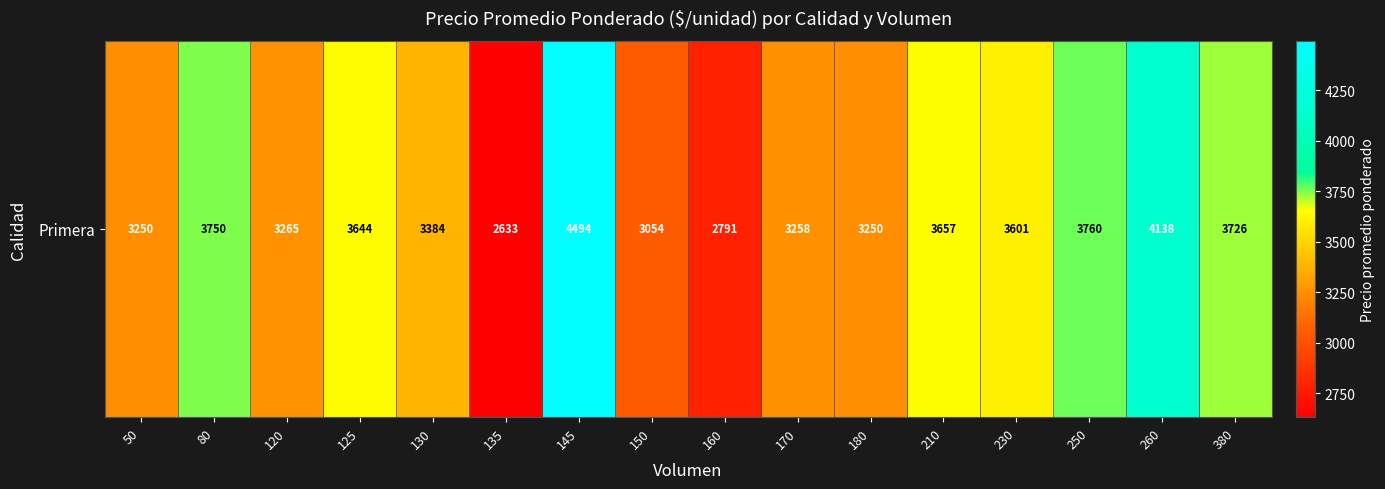

What is the difference between the maximum and minimum values?

1861